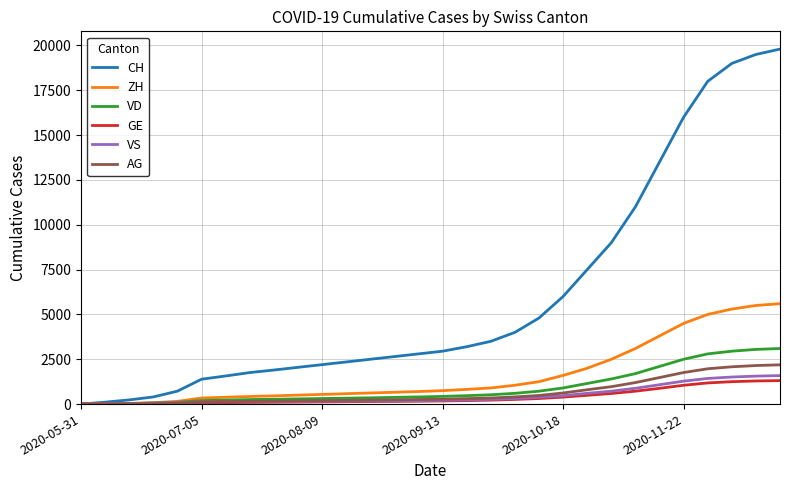

Which series has the largest range (max minus min)?

CH